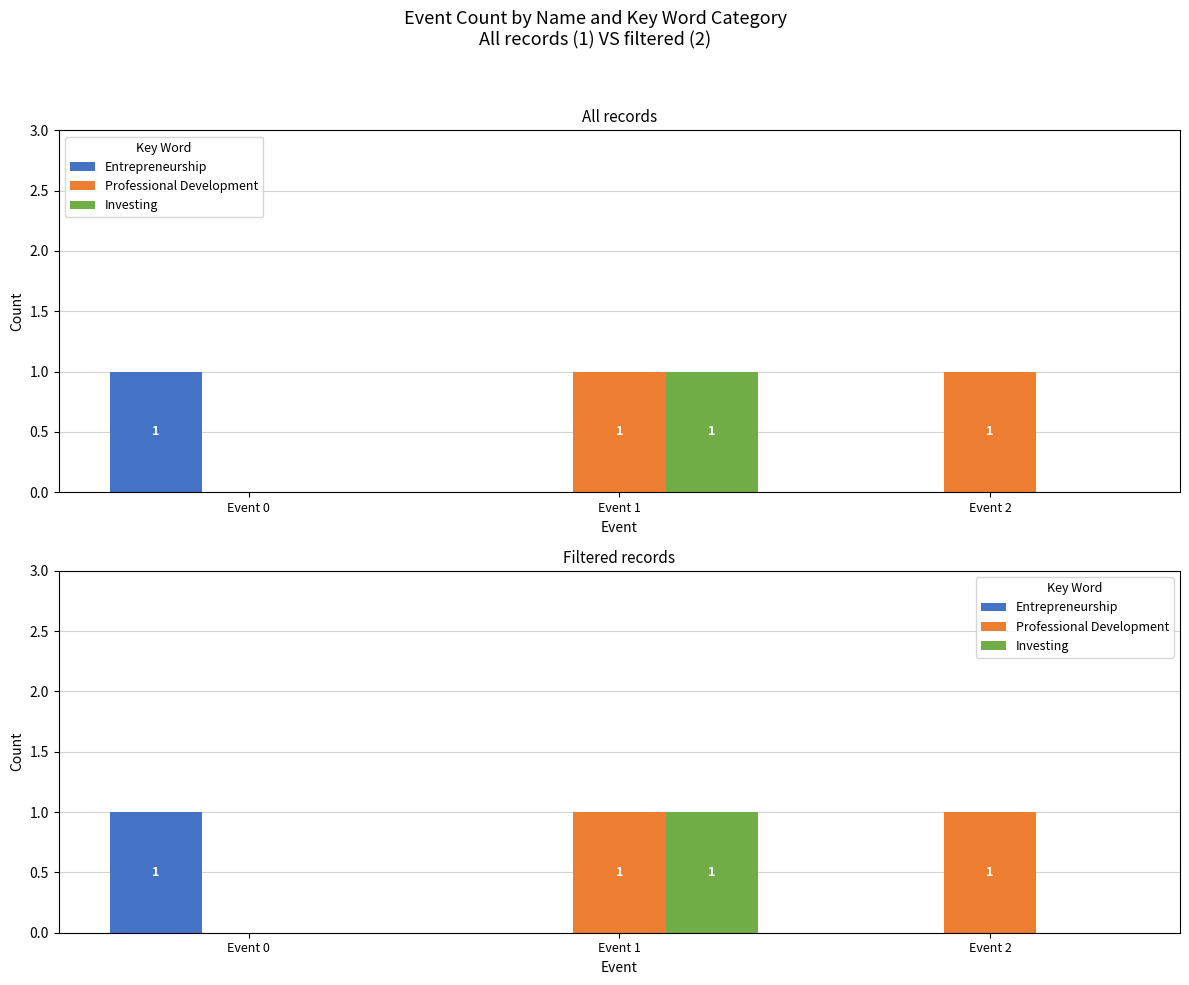

What is the maximum value shown in the chart?

1